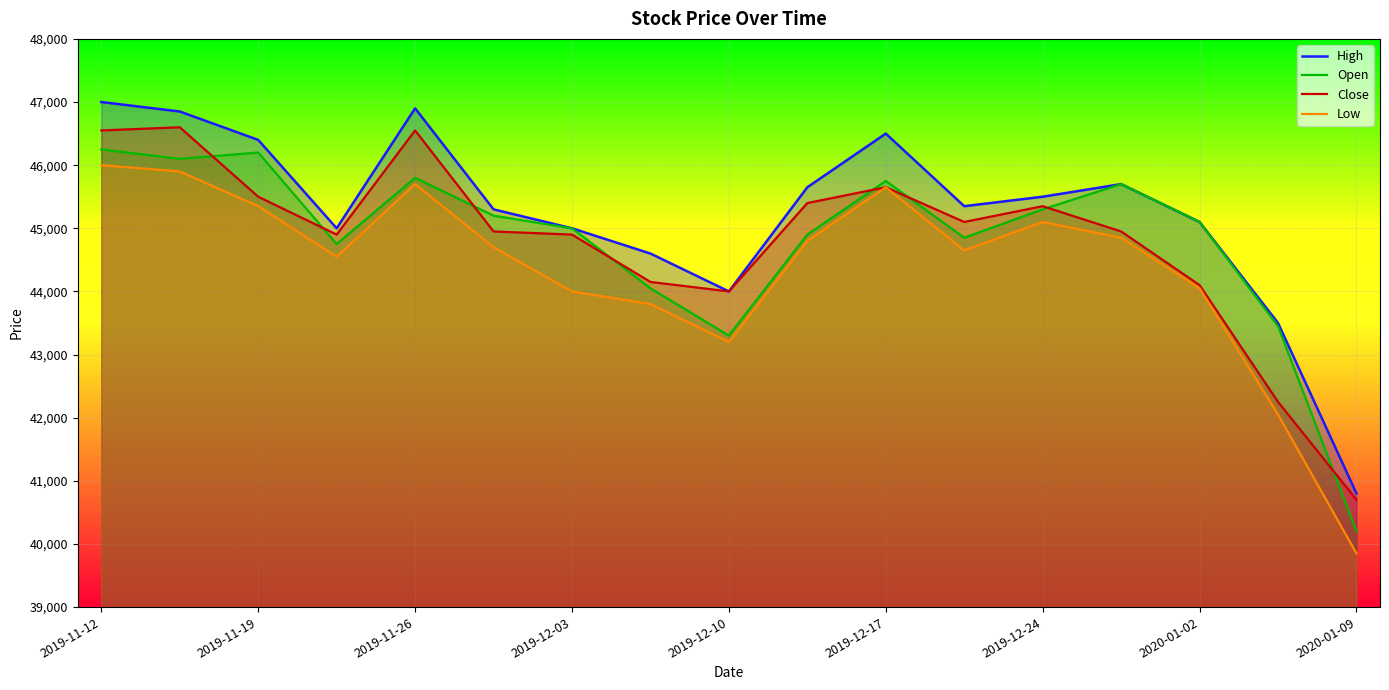

What is the maximum value for Open?

46250